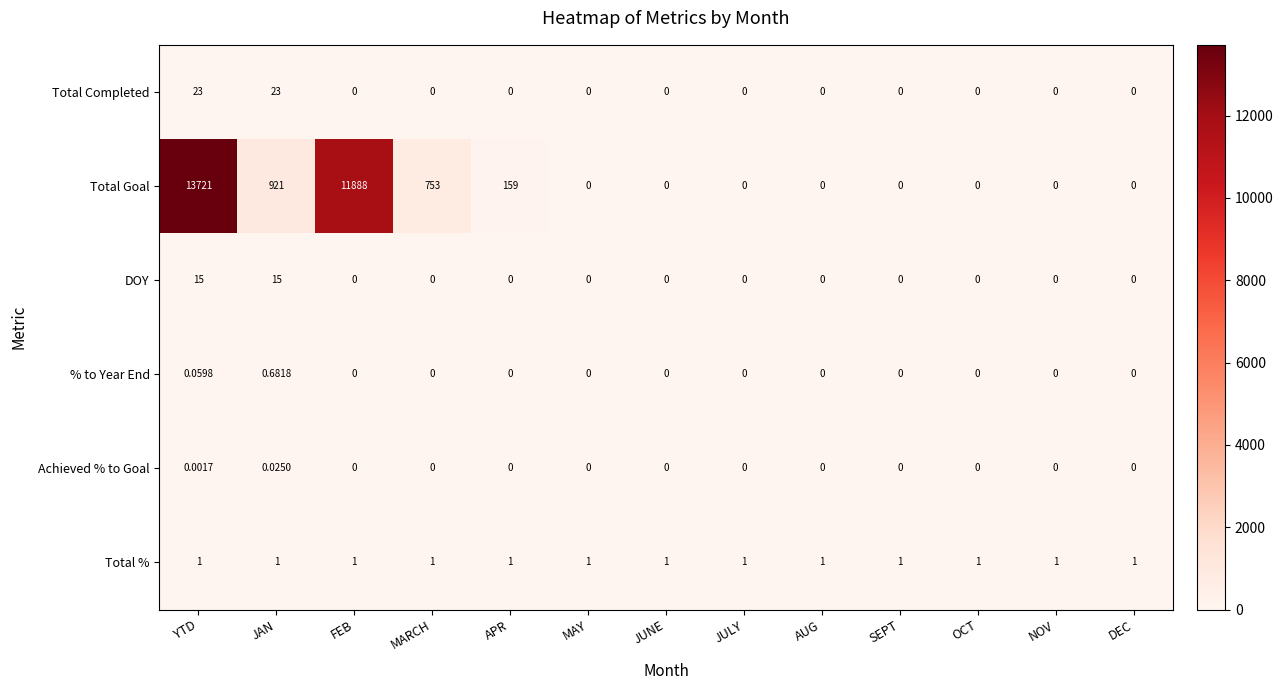

At which category is the sum across all series the highest?

YTD